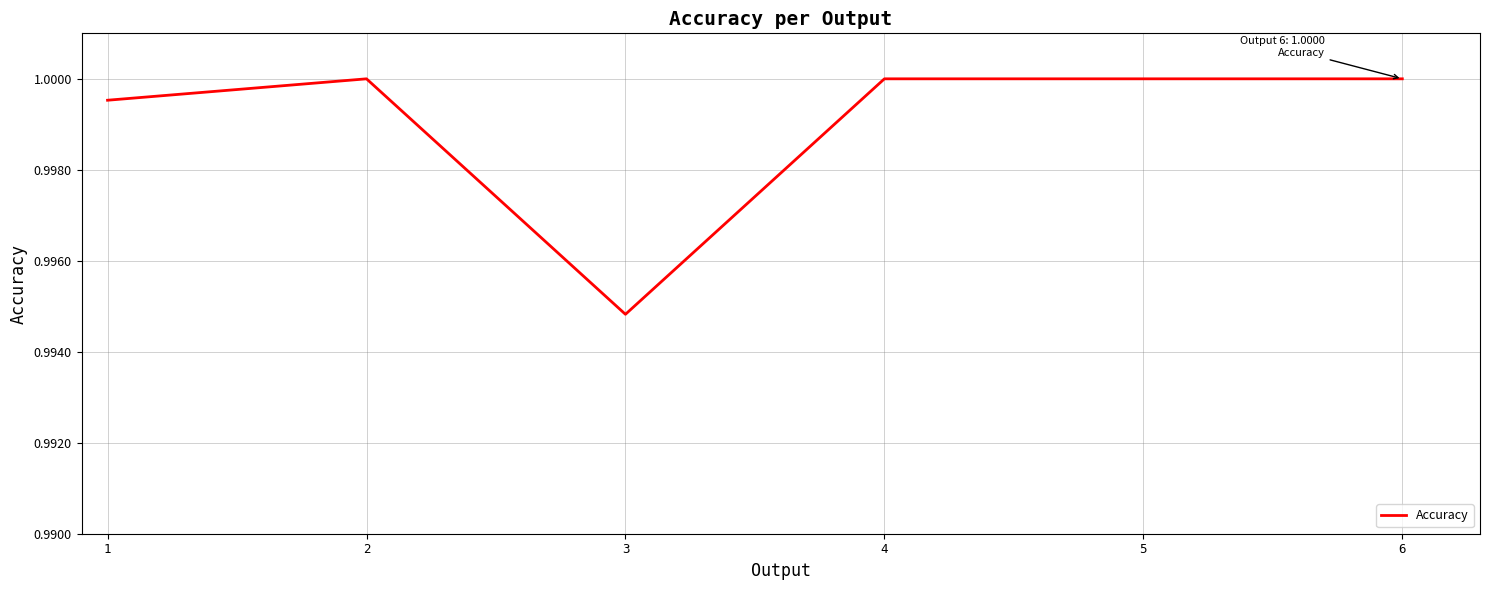

The value at 5 is 1.0. True or false?

True